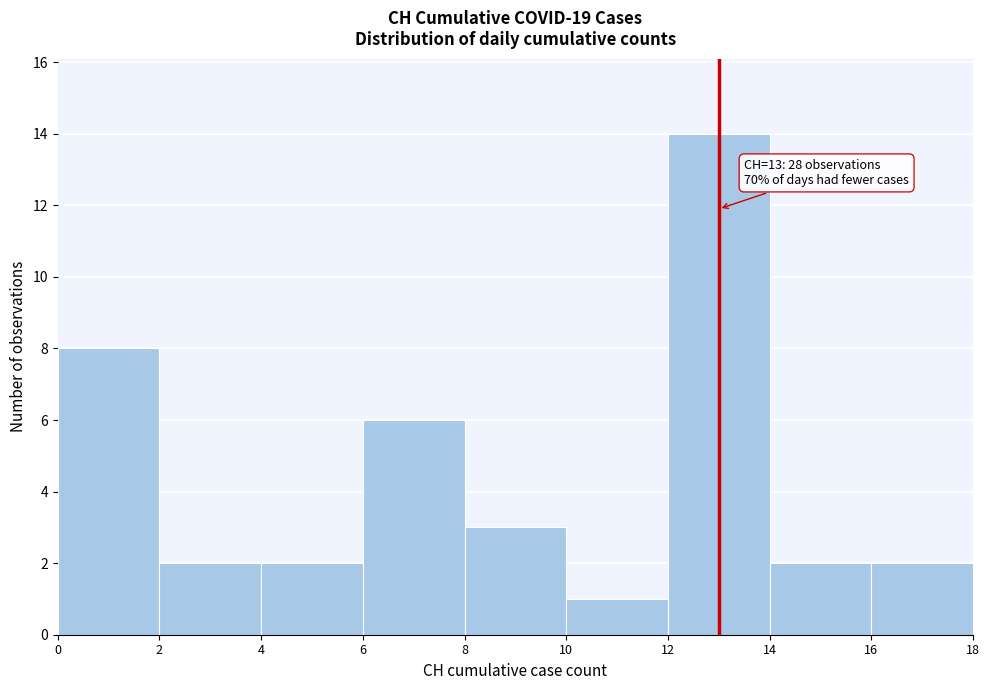

Over which range of the x-axis is the bar tallest?

12 to 14